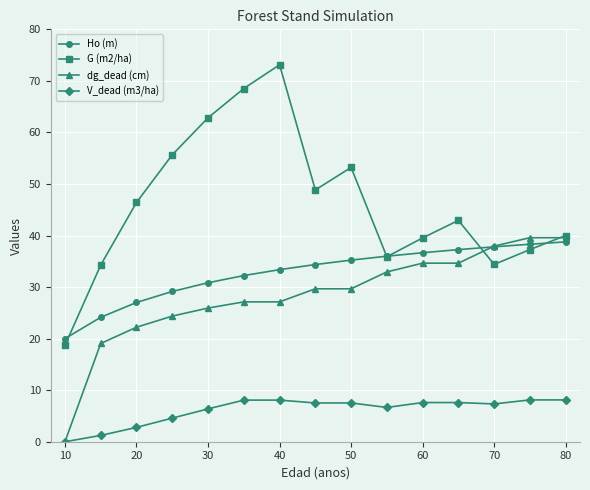

What is the sum of all Ho (m) values?

491.2